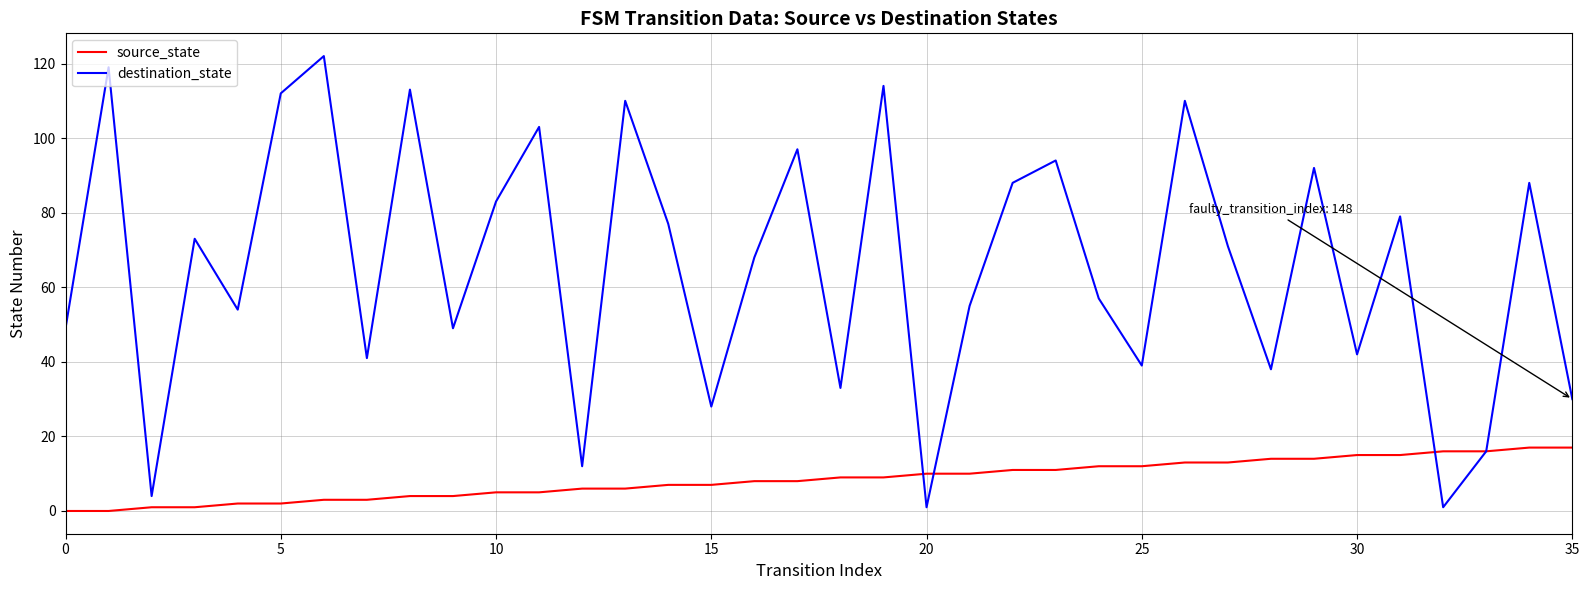

Which series has the widest spread of values?

destination_state